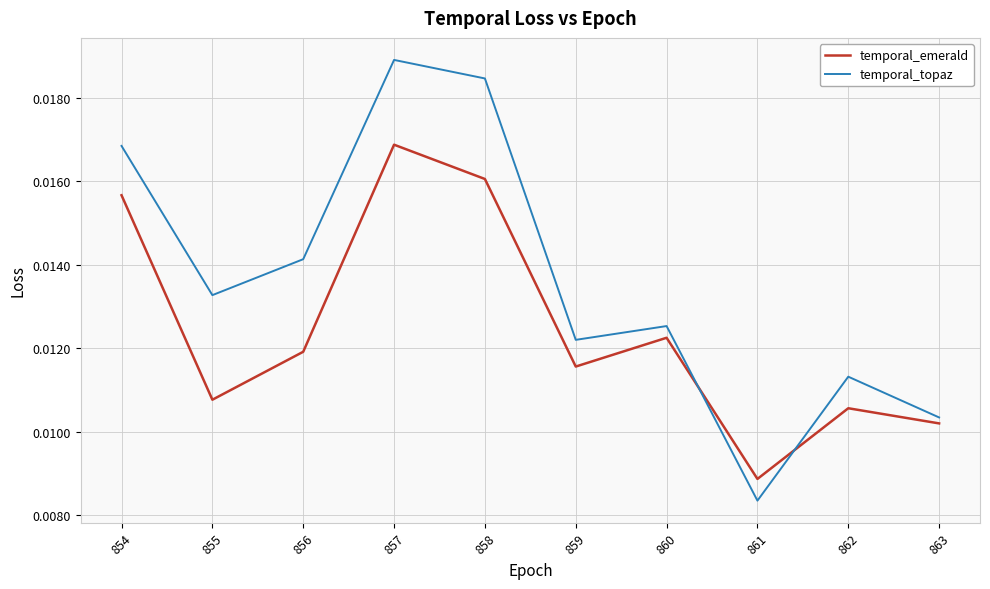

At which label does temporal_topaz reach its minimum?

861